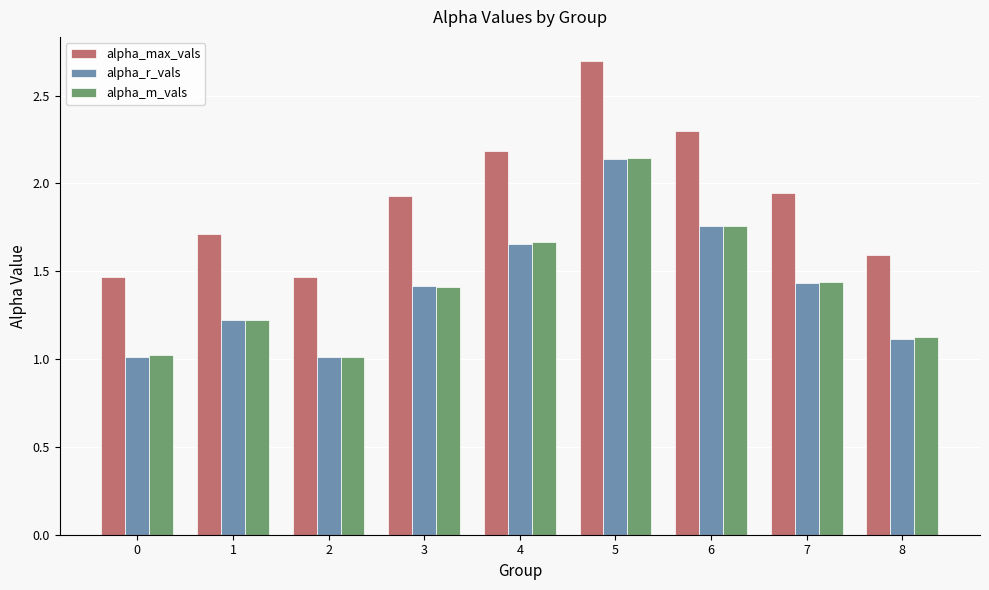

Which series changed the most between 2 and 5?

alpha_max_vals